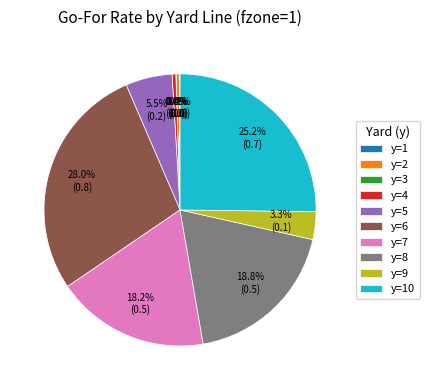

Between y=5 and y=6, which is larger?

y=6